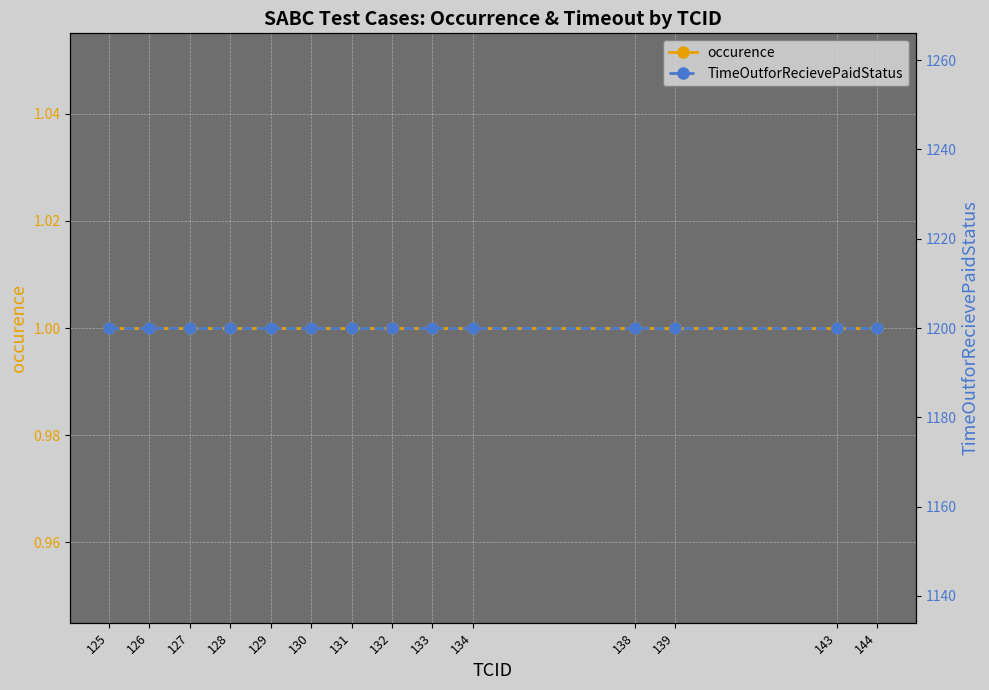

Rank the series by their average value, from lowest to highest.

occurence, TimeOutforRecievePaidStatus